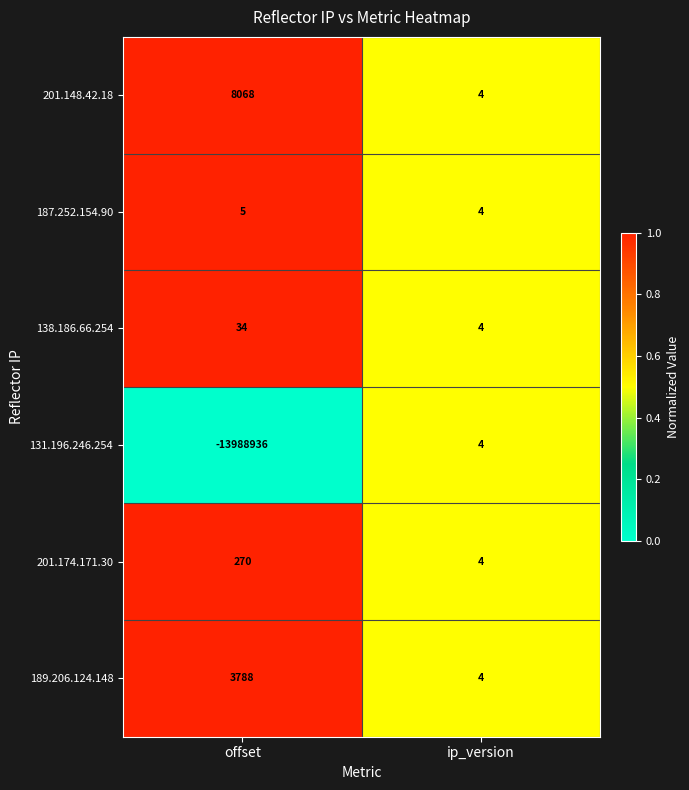

At which category is the sum across all series the highest?

ip_version